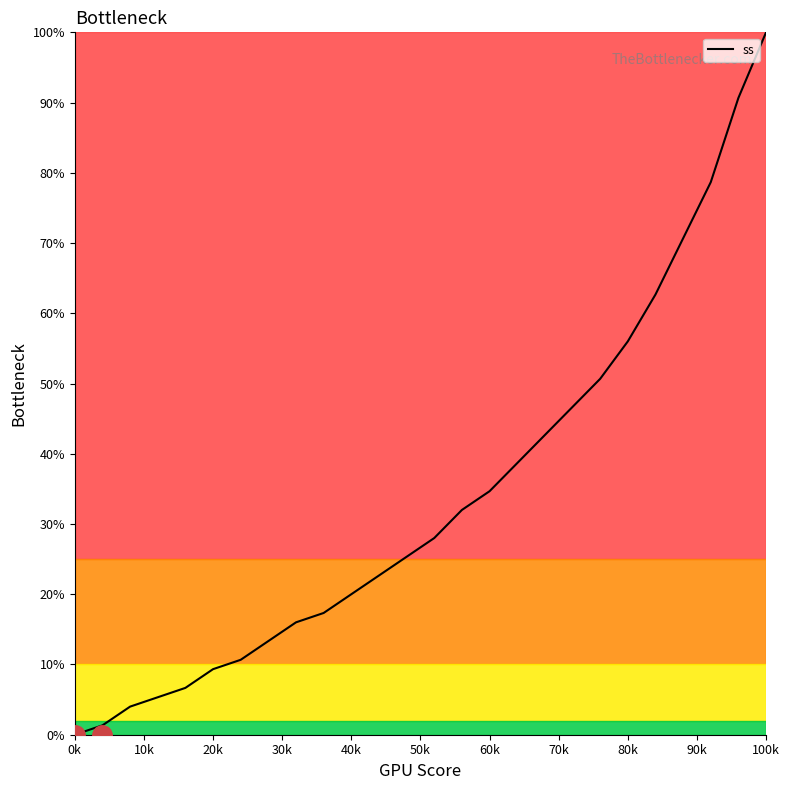

What is the greatest value displayed?

100.0